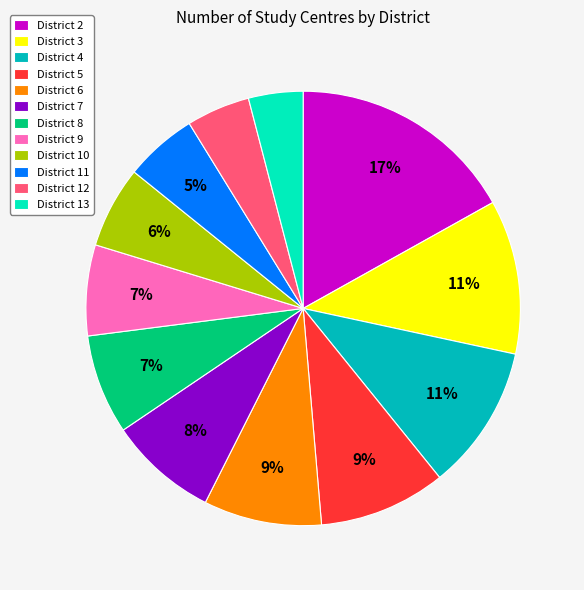

To the nearest percent, what is the average slice percentage?

8%